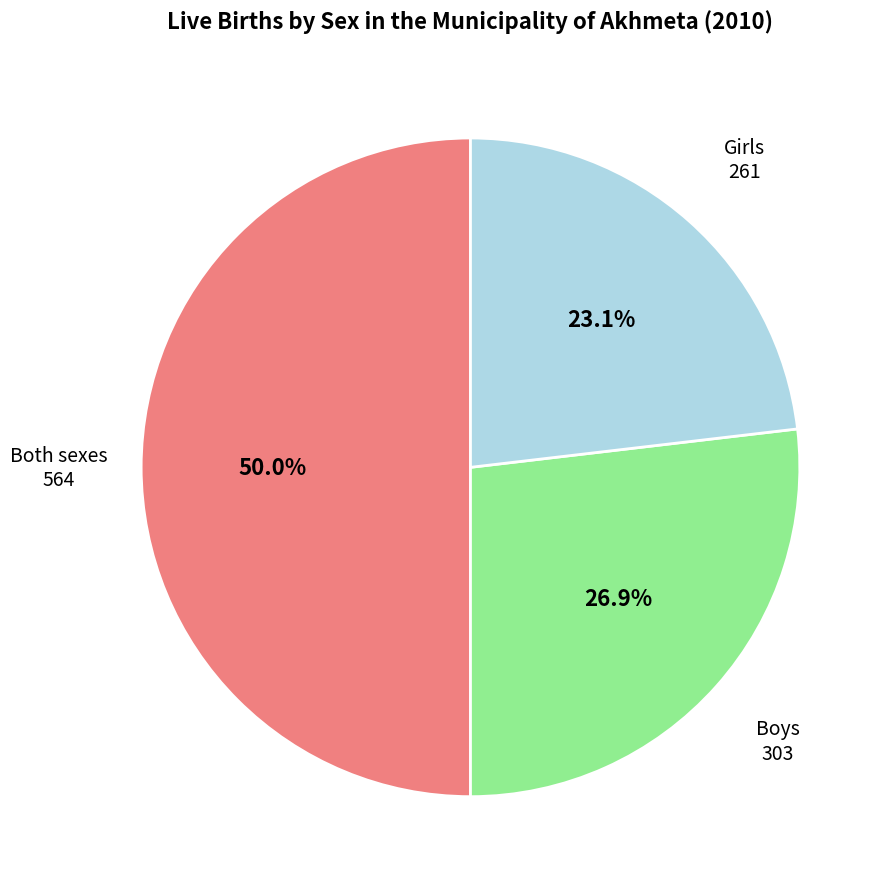

How many segments does this pie chart have?

3